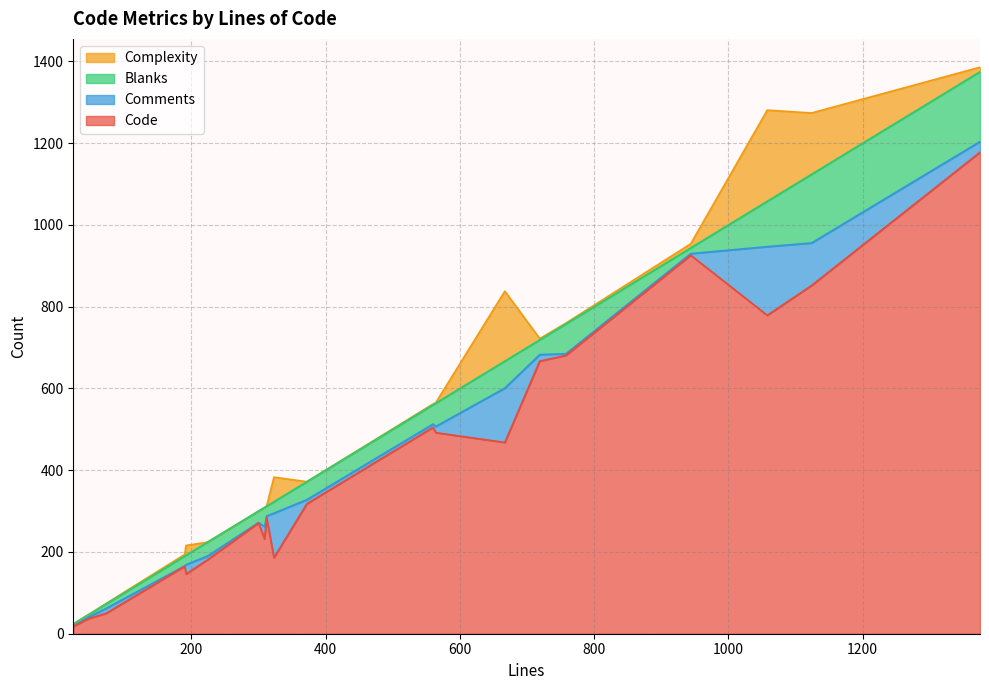

What position from the right is 1058?

3